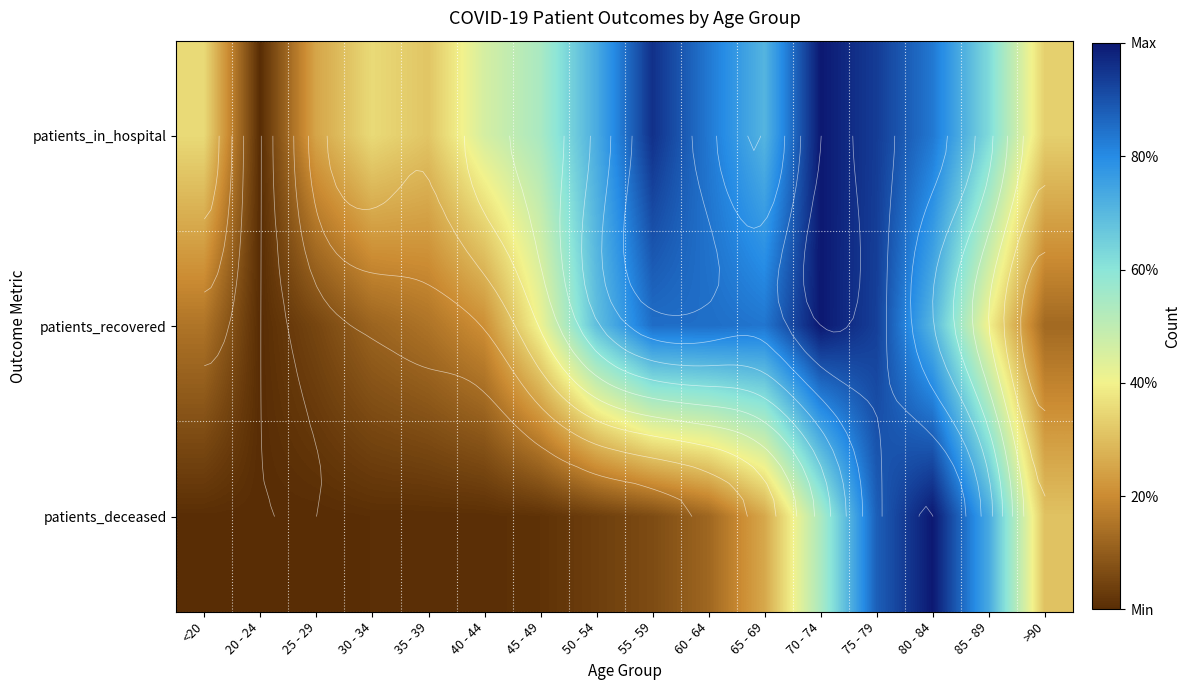

Is it true that patients_recovered equals 0.2 at 45 - 49?

False